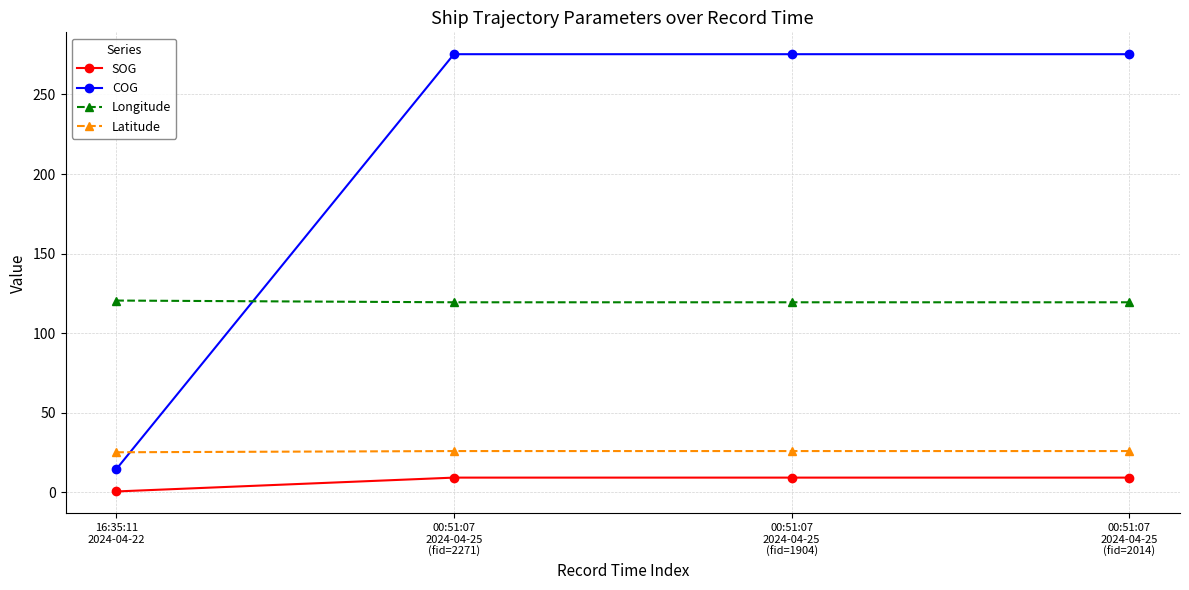

What is the average value of the Longitude series?

119.7